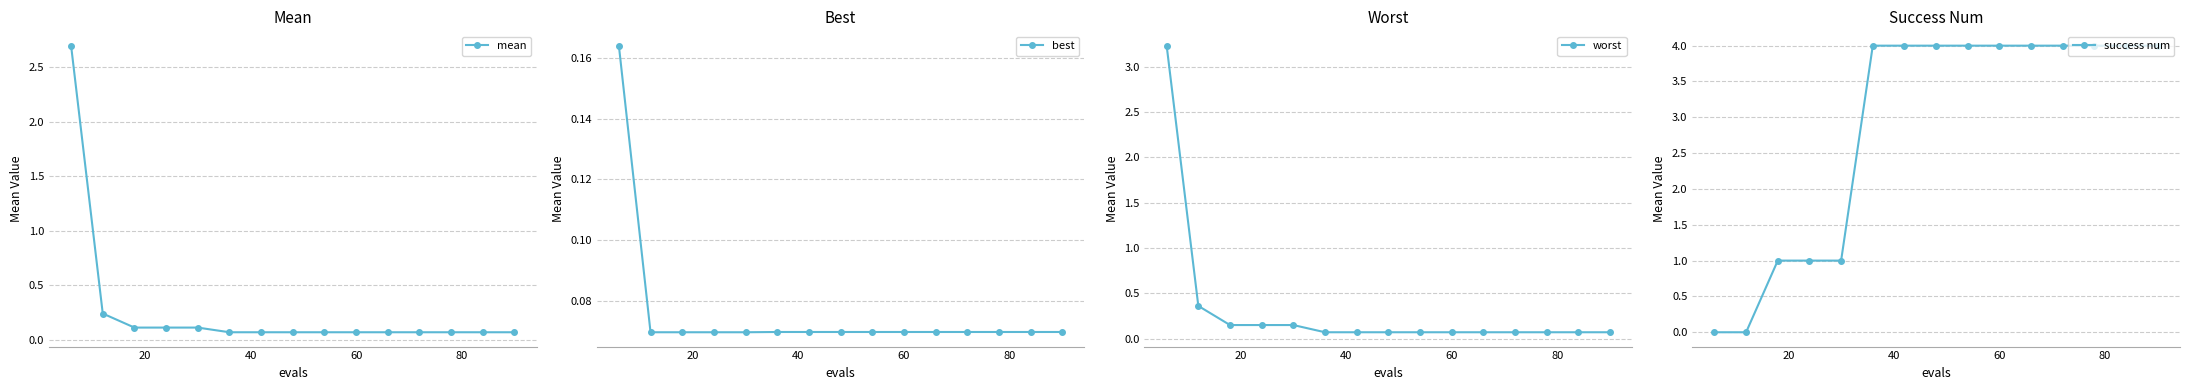

How many times do worst and success num cross each other?

1